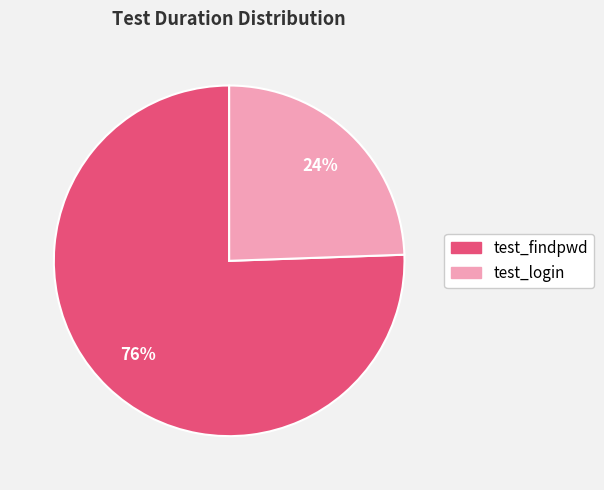

Do test_login and test_findpwd together represent more than half of the pie?

Yes